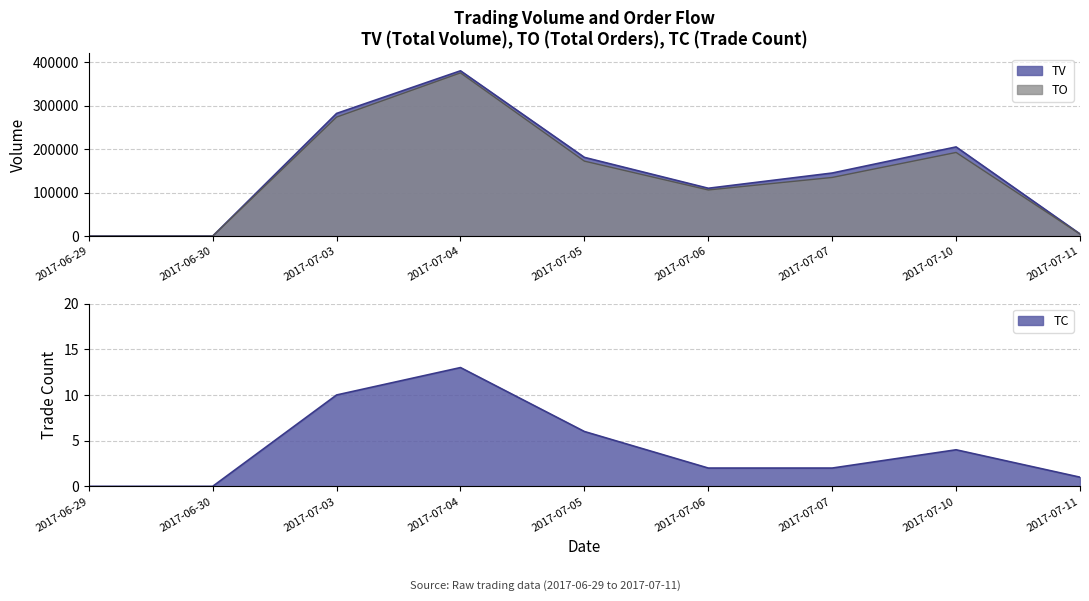

What are all the series names shown in the legend?

TV, TO, TC